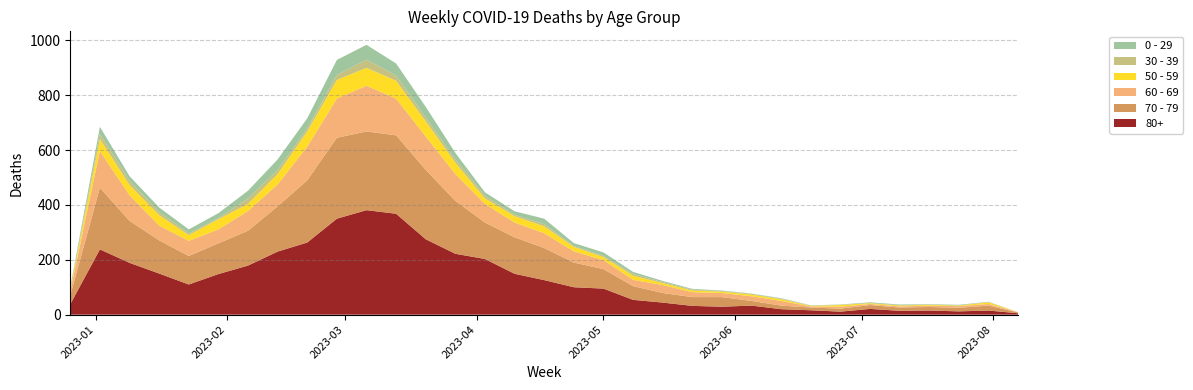

Reading right to left, list all the values displayed in this chart.

80+: 2023-08-07=5	2023-07-31=15	2023-07-24=12	2023-07-17=15	2023-07-10=14	2023-07-03=21	2023-06-26=11	2023-06-19=16	2023-06-12=20	2023-06-05=33	2023-05-29=29	2023-05-22=32	2023-05-15=44	2023-05-08=54	2023-05-01=95	2023-04-24=100	2023-04-17=126	2023-04-10=149	2023-04-03=203	2023-03-27=222	2023-03-20=275	2023-03-13=368	2023-03-06=381	2023-02-27=350	2023-02-20=263	2023-02-13=230	2023-02-06=179	2023-01-30=148	2023-01-23=110	2023-01-16=150	2023-01-09=189	2023-01-02=238	2022-12-26=38
70 - 79: 2023-08-07=3	2023-07-31=18	2023-07-24=13	2023-07-17=13	2023-07-10=12	2023-07-03=14	2023-06-26=11	2023-06-19=10	2023-06-12=13	2023-06-05=17	2023-05-29=35	2023-05-22=32	2023-05-15=35	2023-05-08=50	2023-05-01=71	2023-04-24=90	2023-04-17=117	2023-04-10=133	2023-04-03=133	2023-03-27=193	2023-03-20=253	2023-03-13=286	2023-03-06=287	2023-02-27=295	2023-02-20=227	2023-02-13=165	2023-02-06=127	2023-01-30=112	2023-01-23=104	2023-01-16=121	2023-01-09=153	2023-01-02=225	2022-12-26=32
60 - 69: 2023-08-07=1	2023-07-31=6	2023-07-24=6	2023-07-17=5	2023-07-10=4	2023-07-03=4	2023-06-26=7	2023-06-19=4	2023-06-12=17	2023-06-05=17	2023-05-29=15	2023-05-22=18	2023-05-15=29	2023-05-08=23	2023-05-01=33	2023-04-24=41	2023-04-17=54	2023-04-10=54	2023-04-03=68	2023-03-27=98	2023-03-20=122	2023-03-13=134	2023-03-06=167	2023-02-27=143	2023-02-20=123	2023-02-13=80	2023-02-06=72	2023-01-30=51	2023-01-23=55	2023-01-16=54	2023-01-09=94	2023-01-02=134	2022-12-26=16
50 - 59: 2023-08-07=0	2023-07-31=6	2023-07-24=2	2023-07-17=3	2023-07-10=3	2023-07-03=3	2023-06-26=6	2023-06-19=2	2023-06-12=6	2023-06-05=6	2023-05-29=5	2023-05-22=6	2023-05-15=7	2023-05-08=15	2023-05-01=11	2023-04-24=16	2023-04-17=25	2023-04-10=23	2023-04-03=20	2023-03-27=41	2023-03-20=55	2023-03-13=65	2023-03-06=65	2023-02-27=68	2023-02-20=55	2023-02-13=38	2023-02-06=26	2023-01-30=37	2023-01-23=21	2023-01-16=38	2023-01-09=37	2023-01-02=44	2022-12-26=5
30 - 39: 2023-08-07=0	2023-07-31=1	2023-07-24=1	2023-07-17=0	2023-07-10=2	2023-07-03=0	2023-06-26=1	2023-06-19=1	2023-06-12=2	2023-06-05=3	2023-05-29=2	2023-05-22=3	2023-05-15=4	2023-05-08=6	2023-05-01=4	2023-04-24=3	2023-04-17=8	2023-04-10=5	2023-04-03=9	2023-03-27=12	2023-03-20=13	2023-03-13=19	2023-03-06=30	2023-02-27=18	2023-02-20=10	2023-02-13=14	2023-02-06=20	2023-01-30=4	2023-01-23=6	2023-01-16=11	2023-01-09=15	2023-01-02=18	2022-12-26=5
0 - 29: 2023-08-07=0	2023-07-31=1	2023-07-24=2	2023-07-17=2	2023-07-10=2	2023-07-03=3	2023-06-26=1	2023-06-19=1	2023-06-12=2	2023-06-05=1	2023-05-29=2	2023-05-22=3	2023-05-15=4	2023-05-08=8	2023-05-01=13	2023-04-24=11	2023-04-17=20	2023-04-10=13	2023-04-03=13	2023-03-27=24	2023-03-20=40	2023-03-13=44	2023-03-06=54	2023-02-27=55	2023-02-20=38	2023-02-13=39	2023-02-06=28	2023-01-30=18	2023-01-23=15	2023-01-16=17	2023-01-09=17	2023-01-02=26	2022-12-26=4